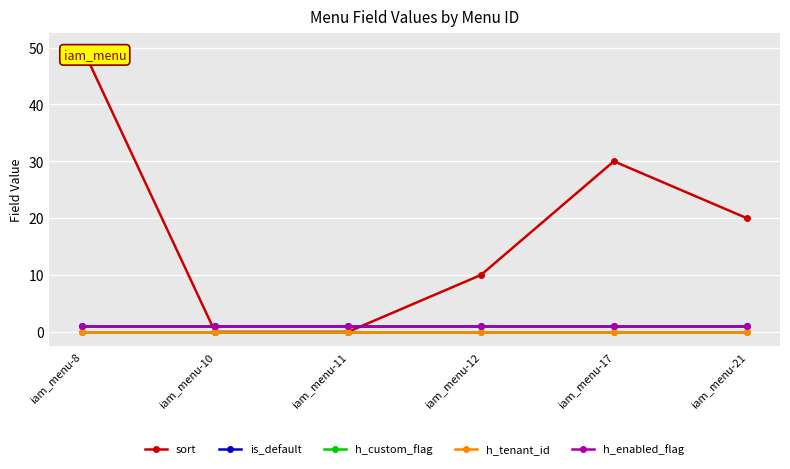

Reading left to right, what are all the values shown in this chart?

sort: iam_menu-8=50	iam_menu-10=0	iam_menu-11=0	iam_menu-12=10	iam_menu-17=30	iam_menu-21=20
is_default: iam_menu-8=1	iam_menu-10=1	iam_menu-11=1	iam_menu-12=1	iam_menu-17=1	iam_menu-21=1
h_custom_flag: iam_menu-8=0	iam_menu-10=0	iam_menu-11=0	iam_menu-12=0	iam_menu-17=0	iam_menu-21=0
h_tenant_id: iam_menu-8=0	iam_menu-10=0	iam_menu-11=0	iam_menu-12=0	iam_menu-17=0	iam_menu-21=0
h_enabled_flag: iam_menu-8=1	iam_menu-10=1	iam_menu-11=1	iam_menu-12=1	iam_menu-17=1	iam_menu-21=1